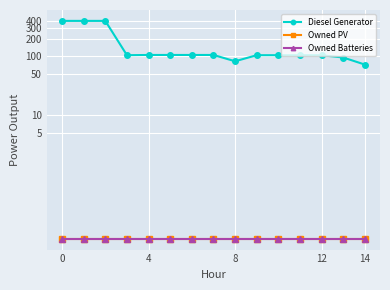

The value of Owned PV at 8 is 0. True or false?

True